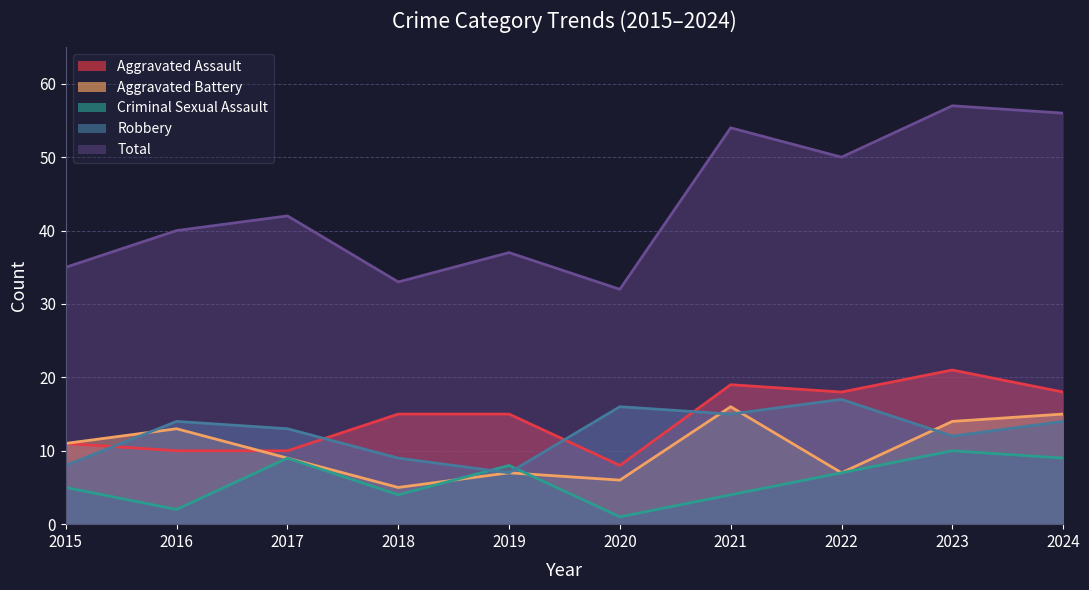

Which category has the lowest value in the Aggravated Assault series?

2020